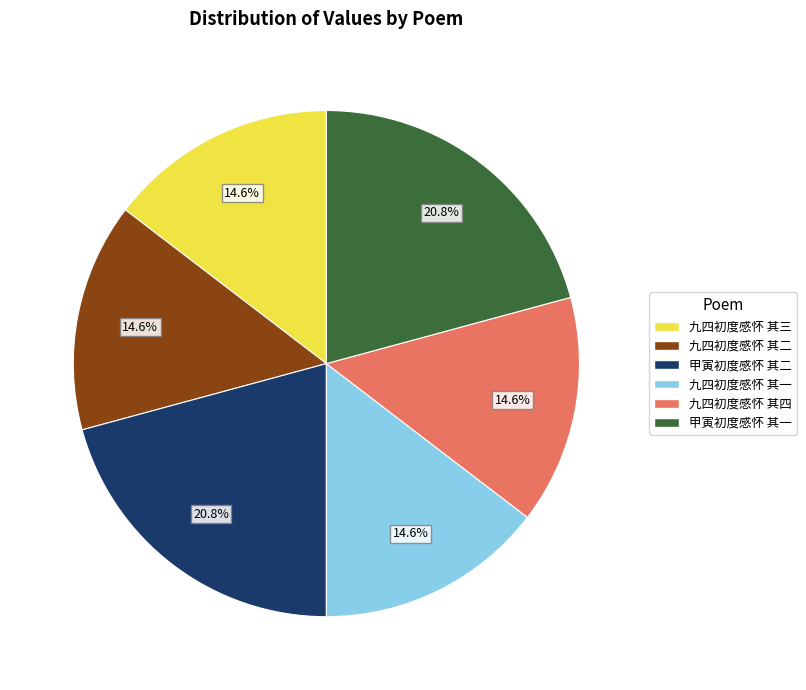

True or false: 九四初度感怀 其三 accounts for 23% of the total.

False